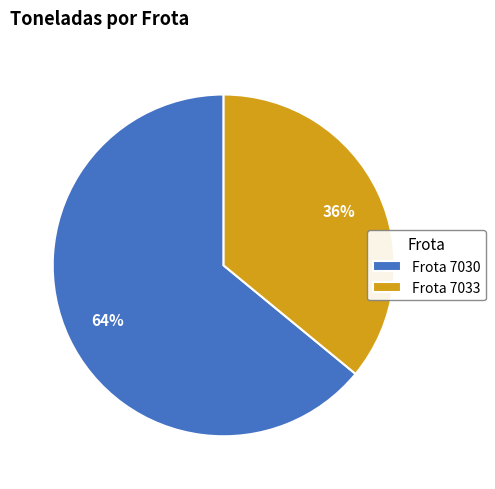

Count the number of slices in the pie.

2